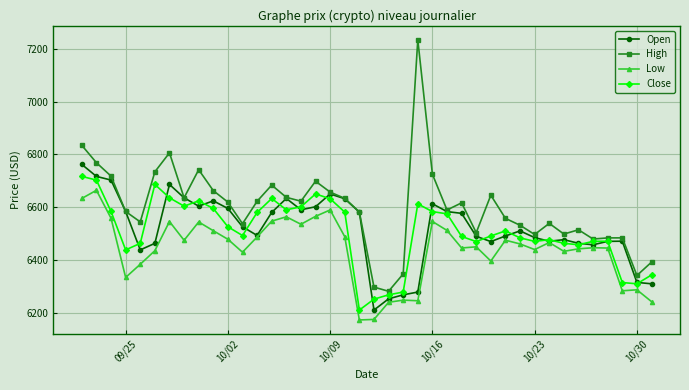

What is the average value of the High series?

6596.7